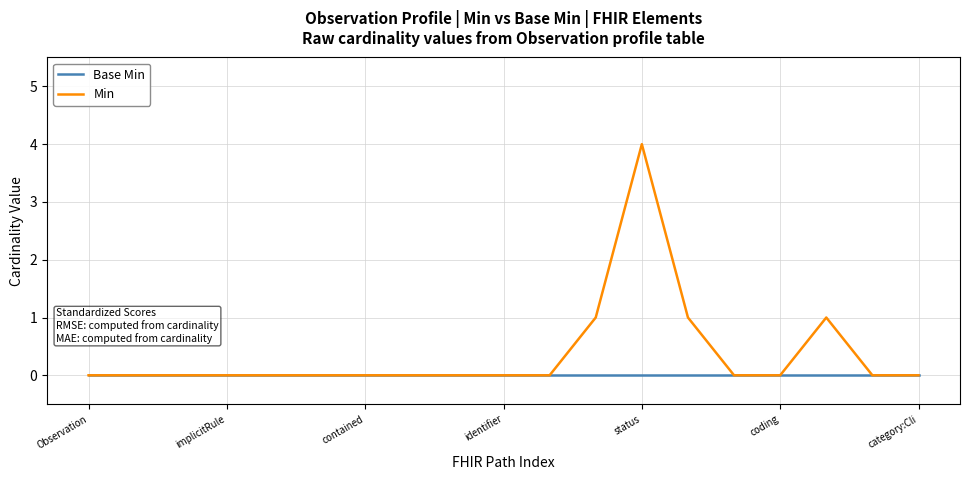

List the series in order of their overall mean, highest first.

Min, Base Min